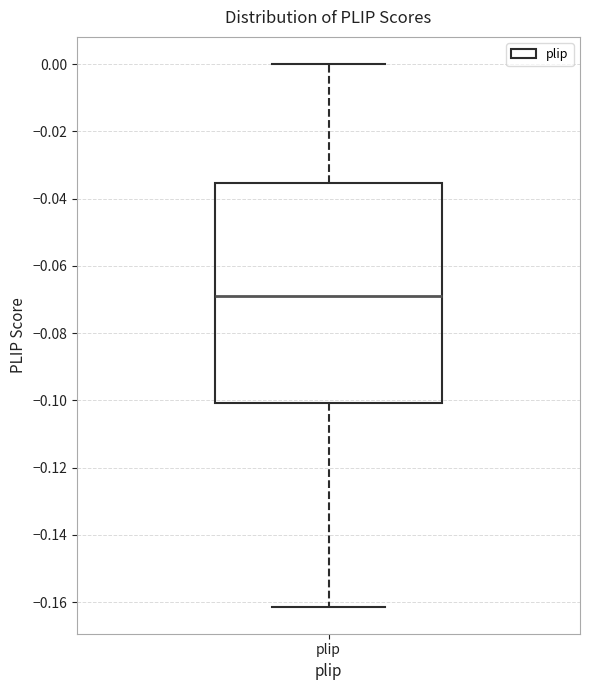

Transcribe this box plot: give where the median line is, the range the box spans, and where the two whiskers end, as read against the y-axis. The values are not printed on the chart, so give them approximately, as read against the axis.

median -0.068, box -0.100 to -0.036, whiskers -0.162 to 0.000